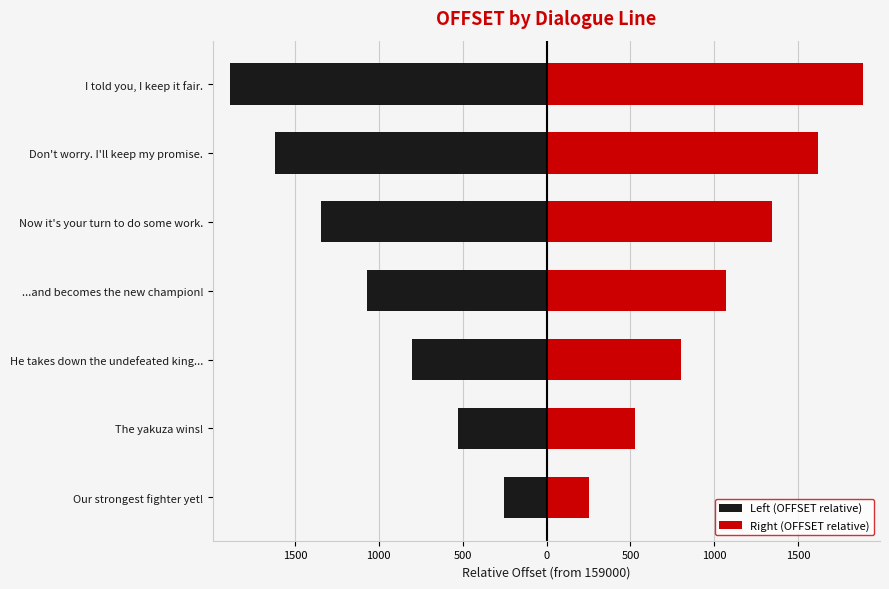

Read the Left (OFFSET relative) value at Don't worry. I'll keep my promise., to the nearest 10.

-1620